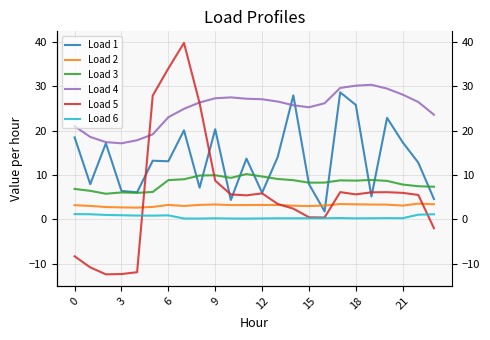

Count the number of data series in this chart.

6